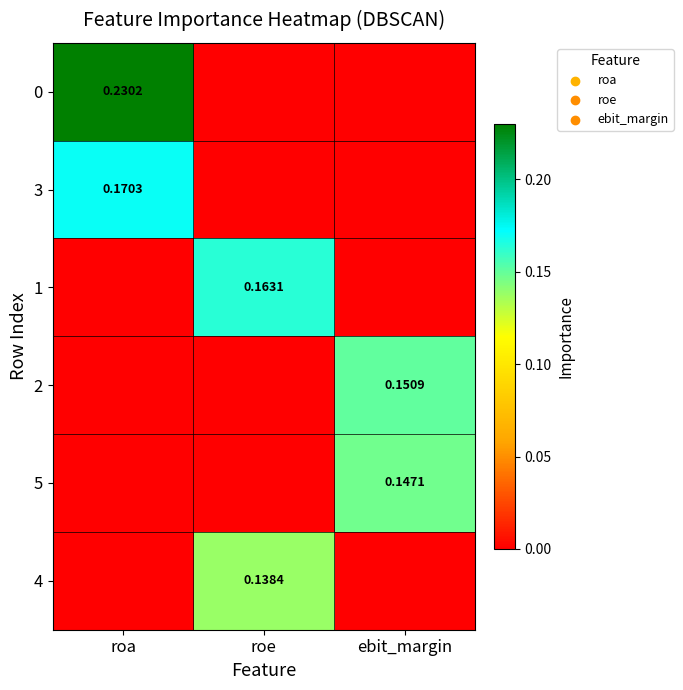

What is the difference between the maximum and minimum values in the 0 series?

0.2